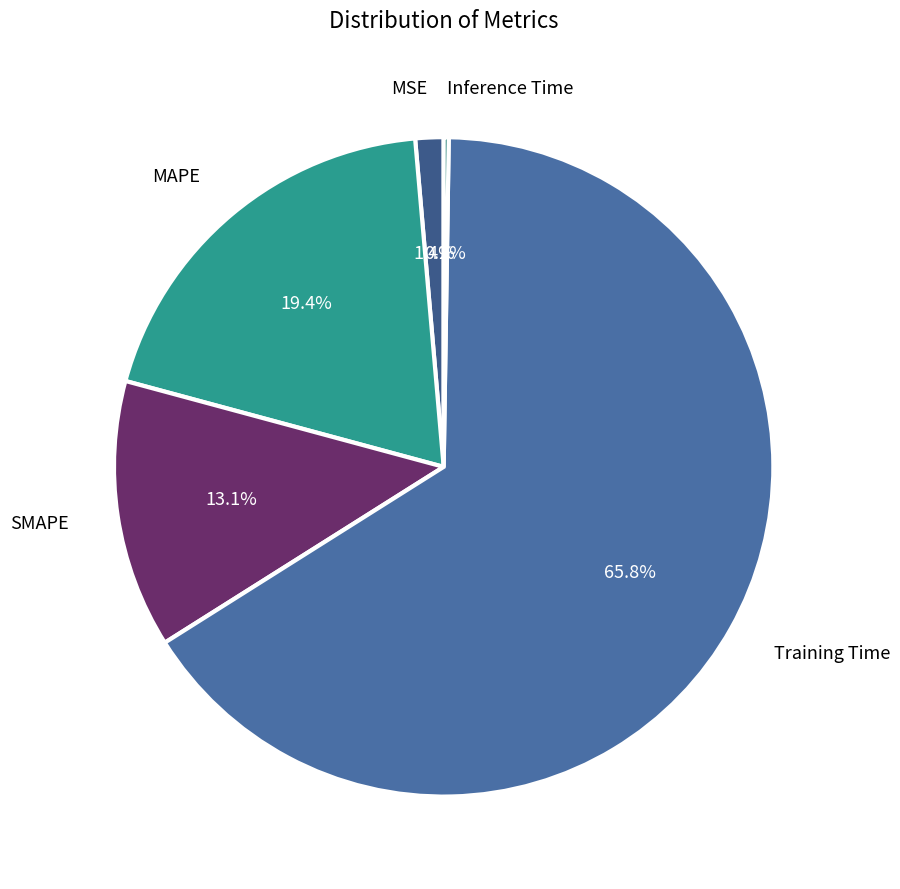

Which slice is the smallest?

Inference Time